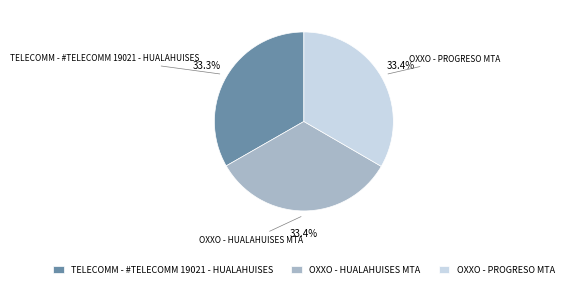

Is TELECOMM - #TELECOMM 19021 - HUALAHUISES the majority of the pie?

No